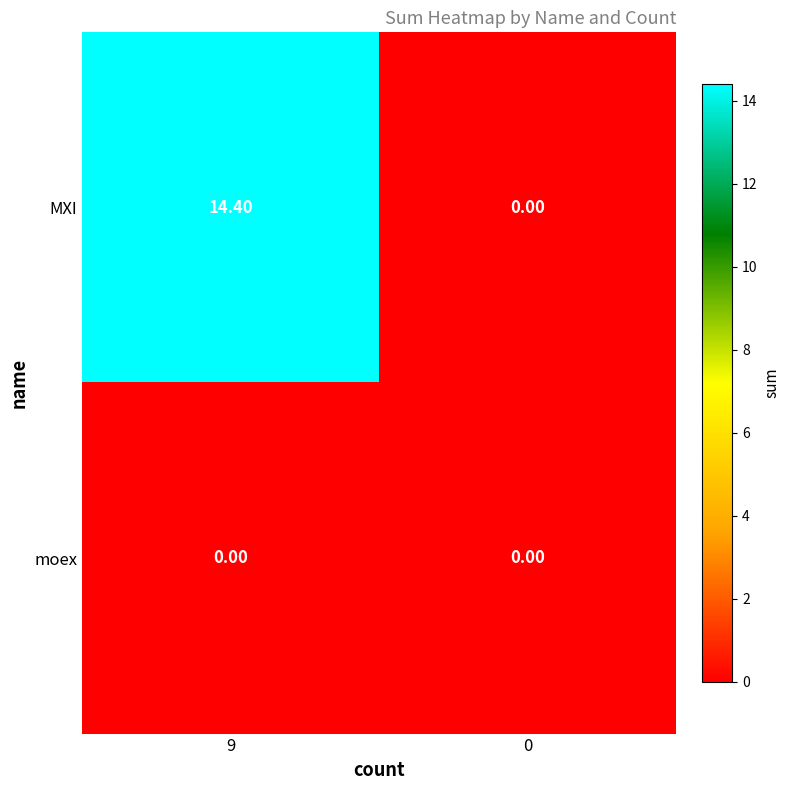

At which category is the sum across all series the highest?

9